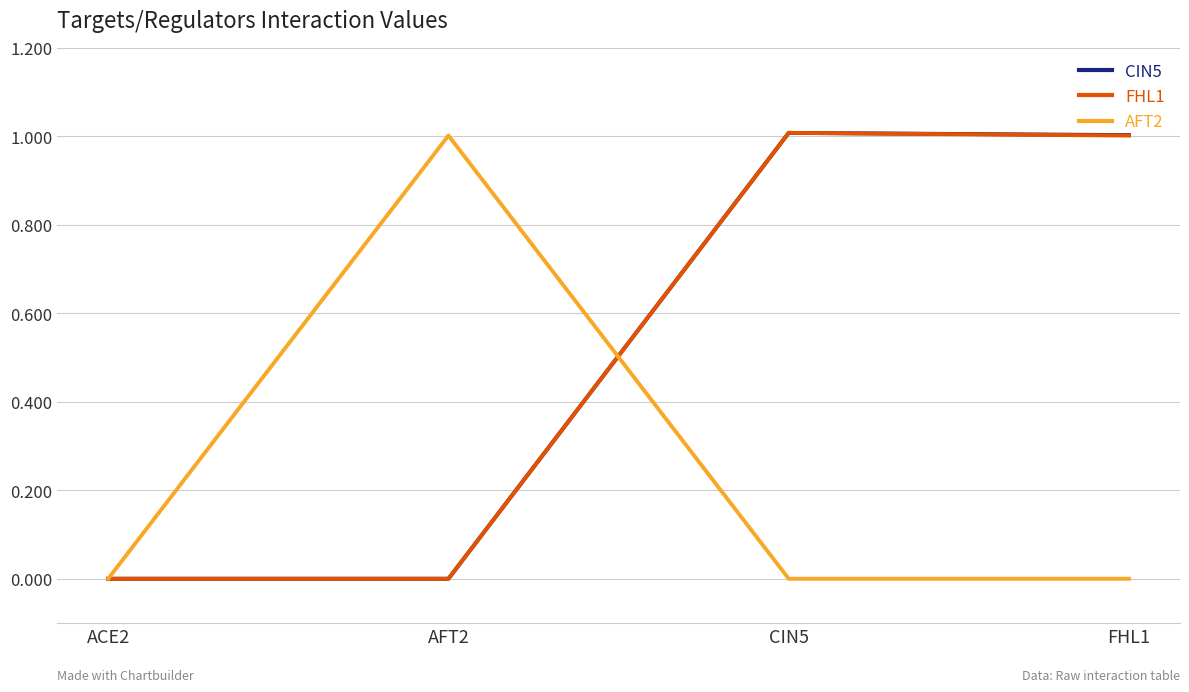

Reading left to right, what are all the values shown in this chart?

CIN5: ACE2=0.0	AFT2=0.0	CIN5=1.0	FHL1=1.0
FHL1: ACE2=0.0	AFT2=0.0	CIN5=1.0	FHL1=1.0
AFT2: ACE2=0.0	AFT2=1.0	CIN5=0.0	FHL1=0.0